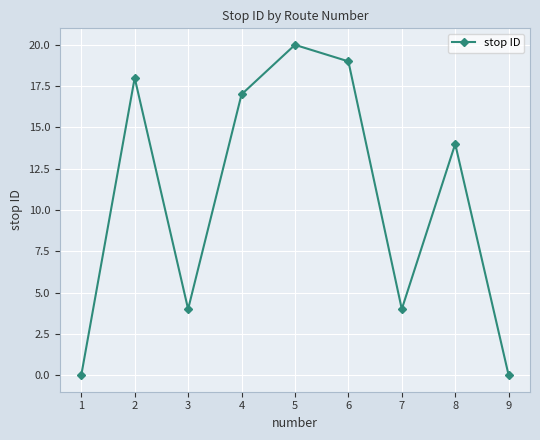

What is the maximum value shown in the chart?

20